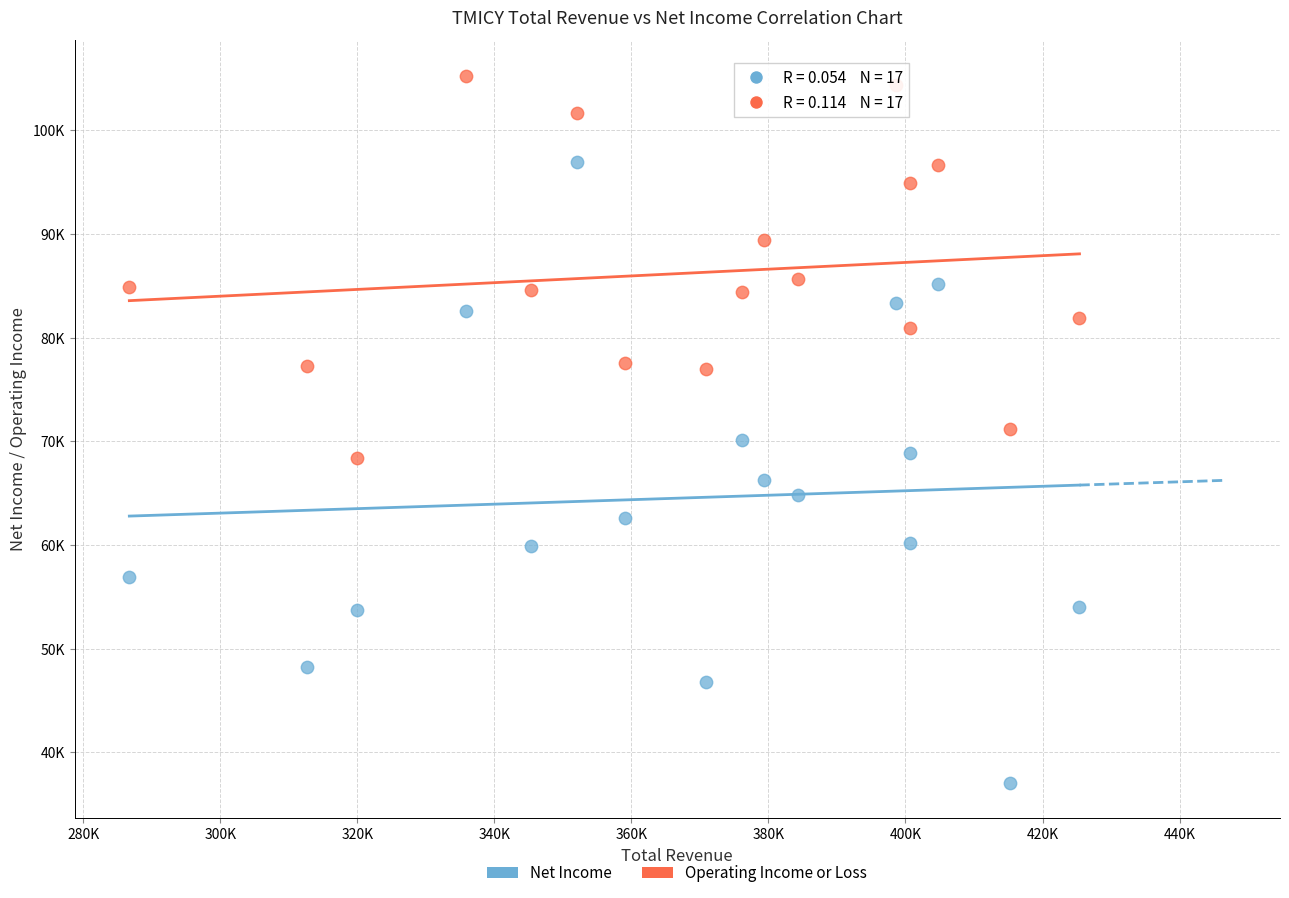

Which series reaches the minimum Y coordinate?

Net Income